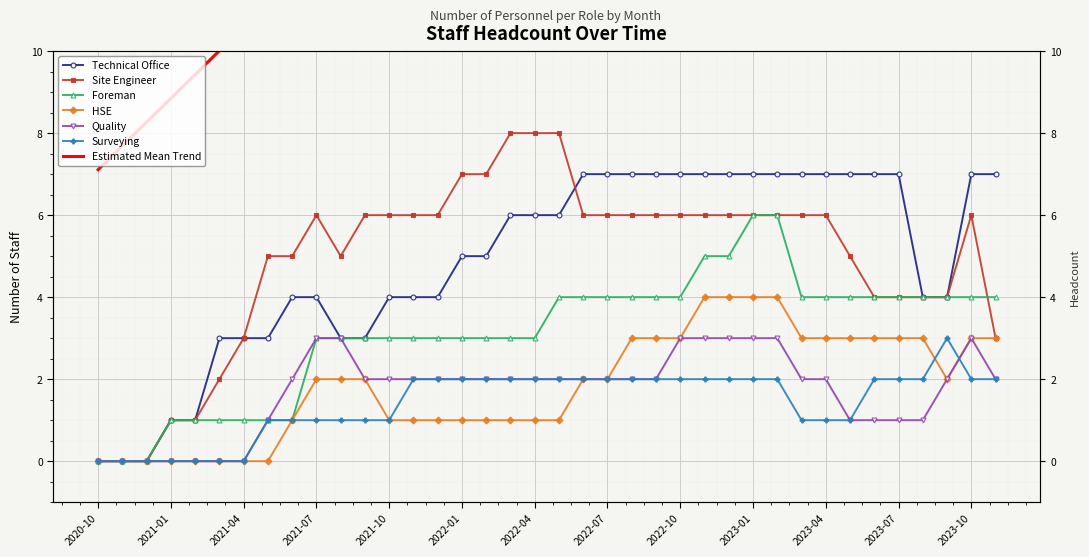

What is the difference between the maximum and minimum values in the HSE series?

4